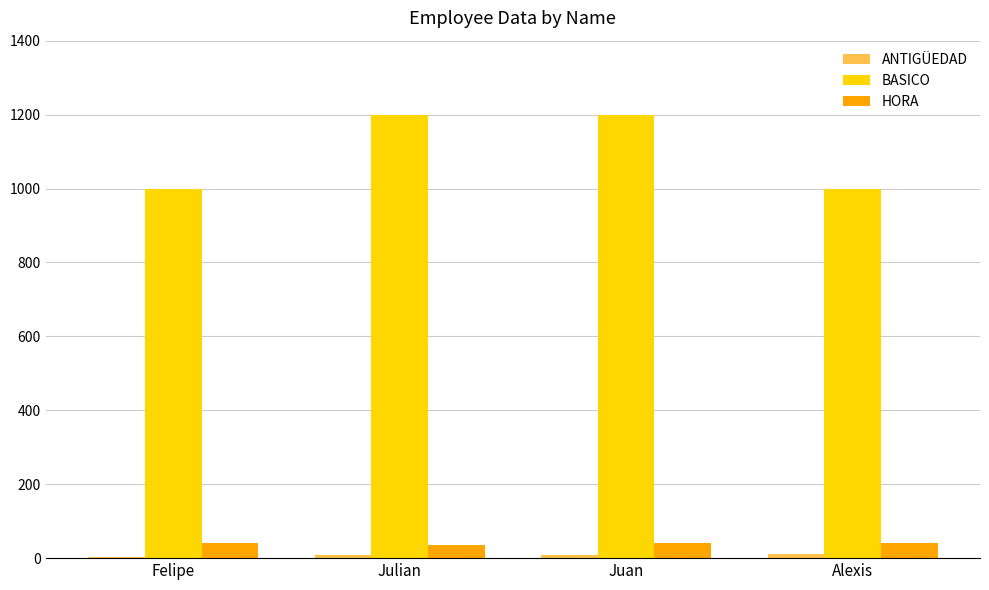

The HORA series shows 40 at Alexis. True or false?

True